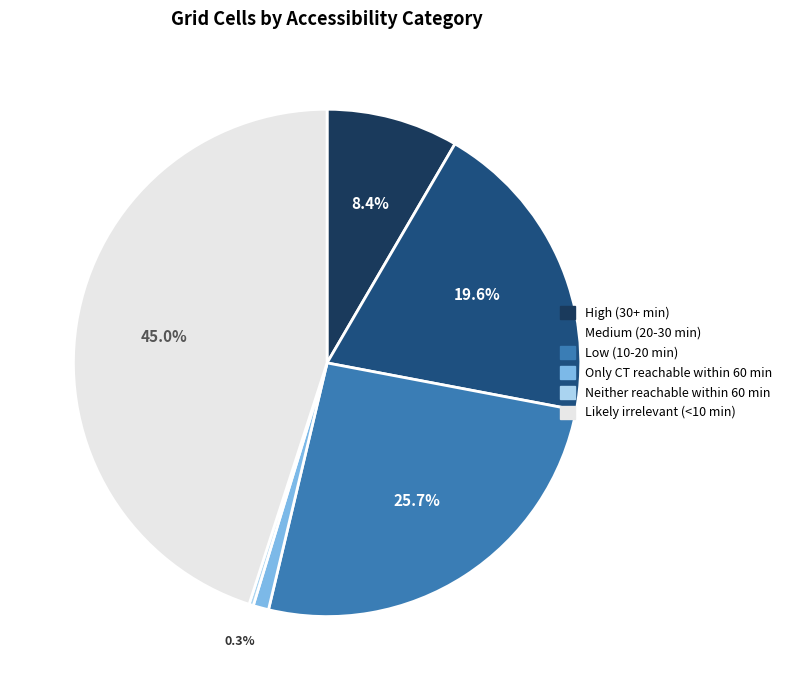

To the nearest percent, what is the difference between the Low (10-20 min) and High (30+ min) slice percentages?

17%